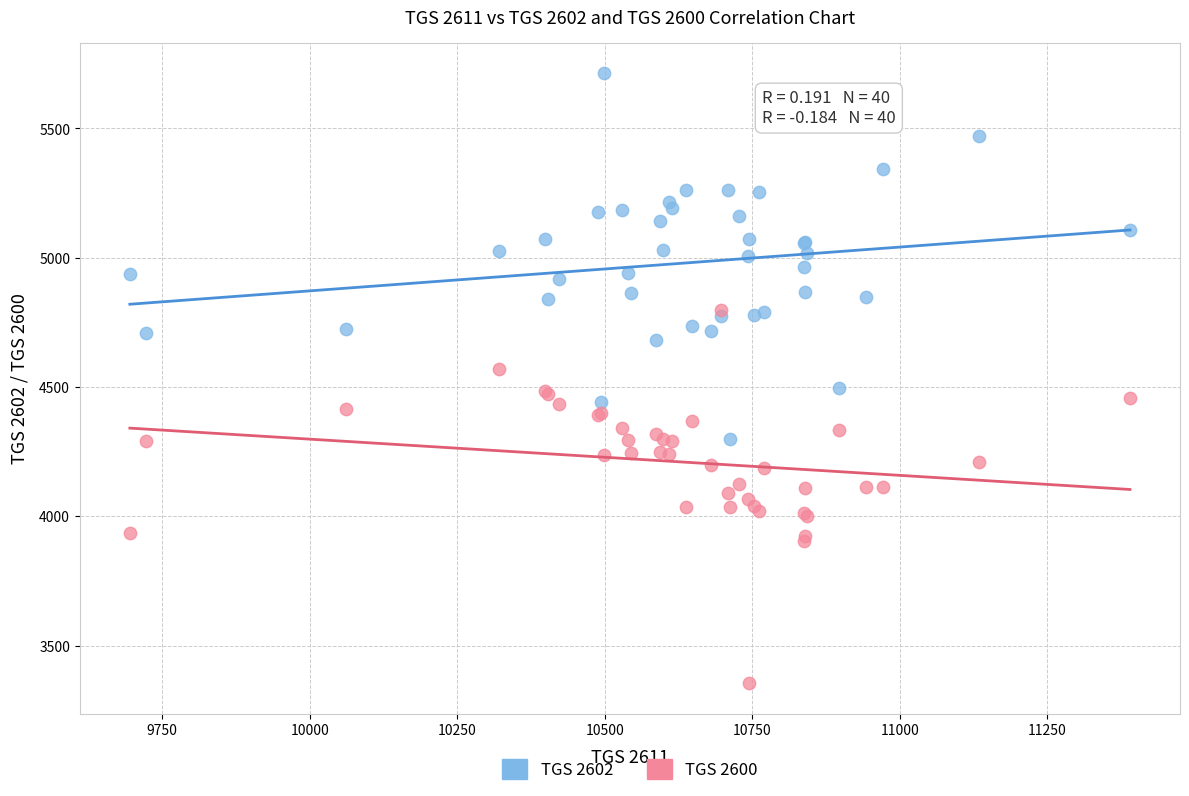

Which series reaches the maximum Y coordinate?

TGS 2602